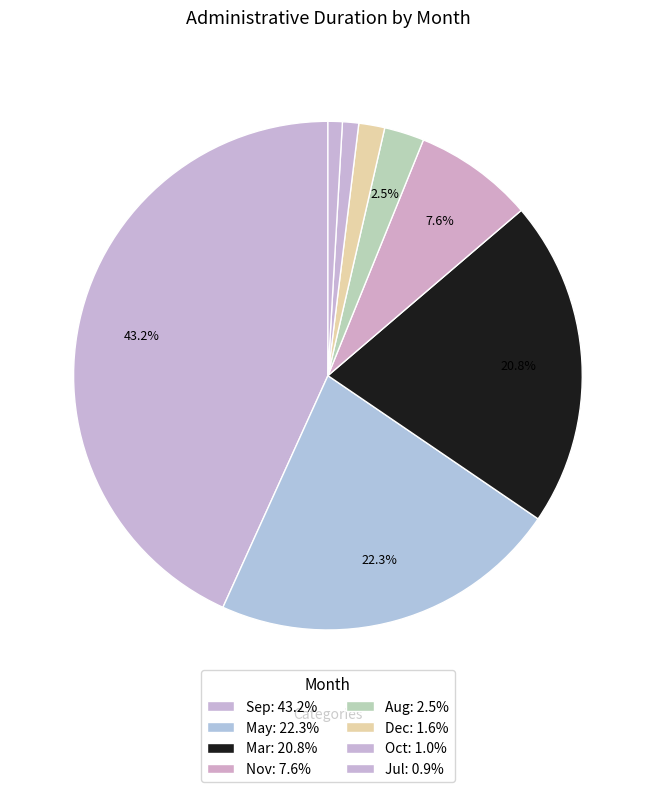

Count the number of slices in the pie.

8